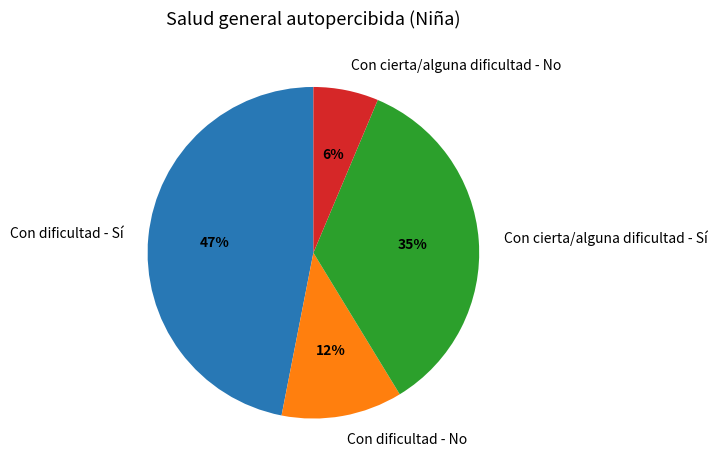

Combined, do Con cierta/alguna dificultad - No and Con dificultad - No account for over 50%?

No